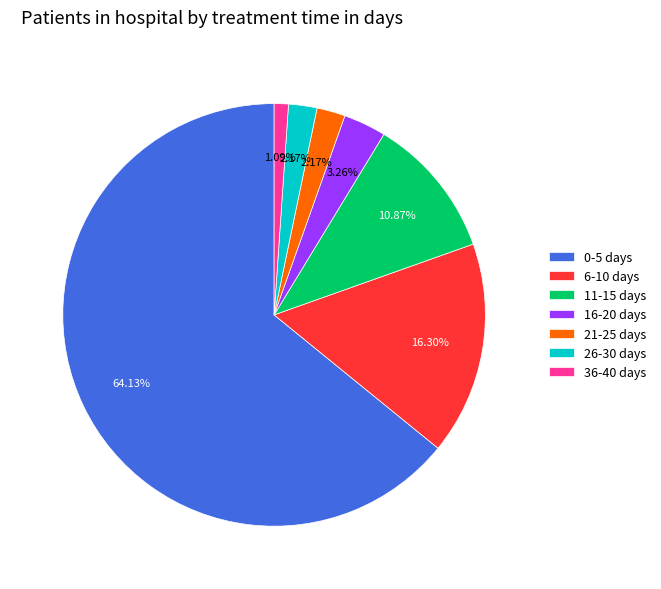

True or false: 11-15 days accounts for 1% of the total.

False